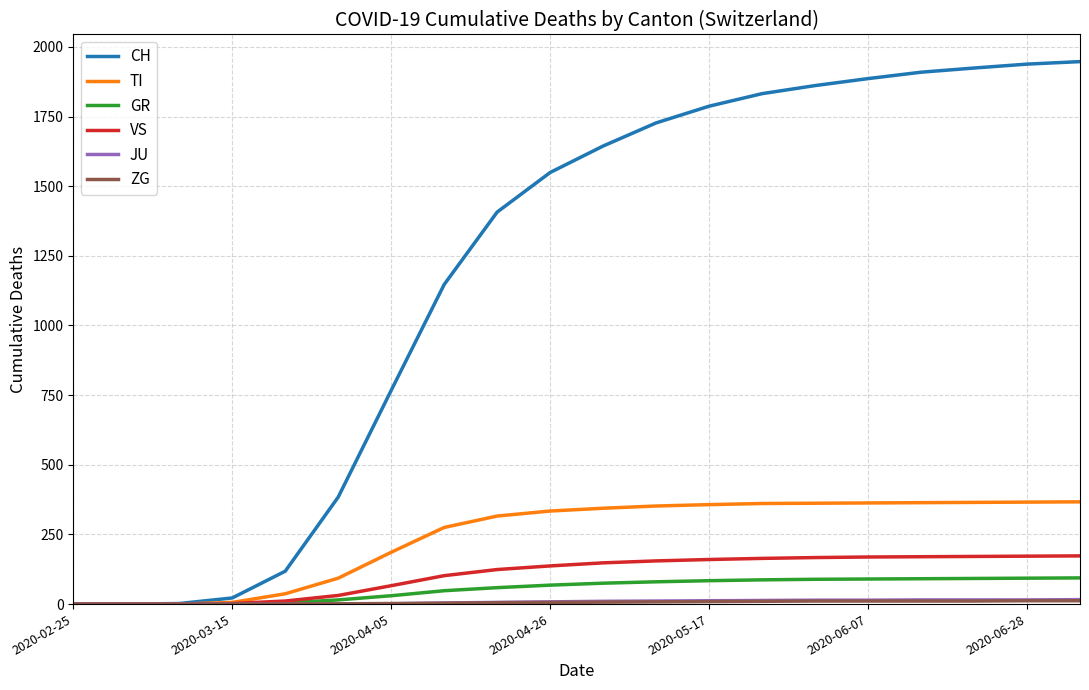

Which series has the largest range (max minus min)?

CH